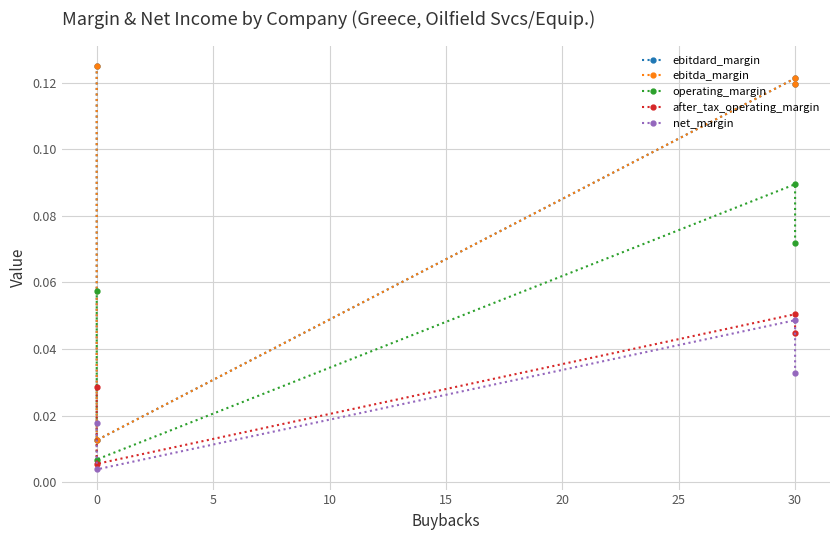

True or false: after_tax_operating_margin and ebitda_margin cross at least once.

False